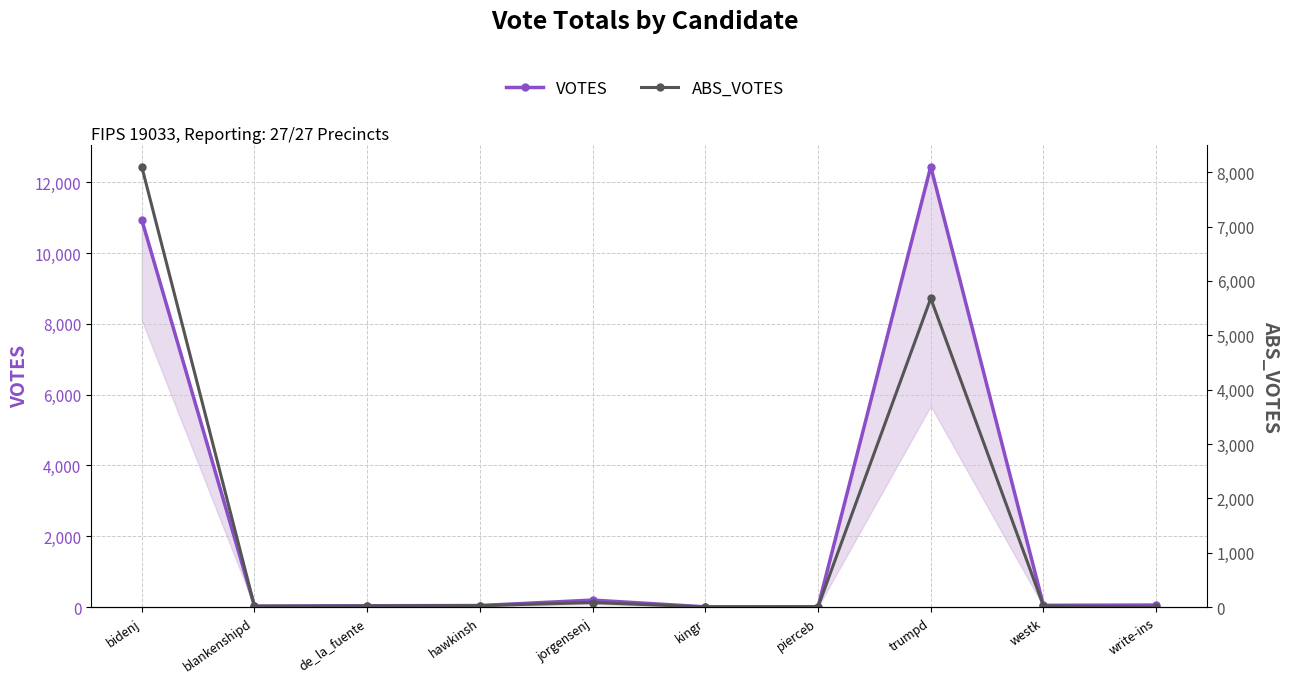

How many interior local peaks does the ABS_VOTES series have?

2